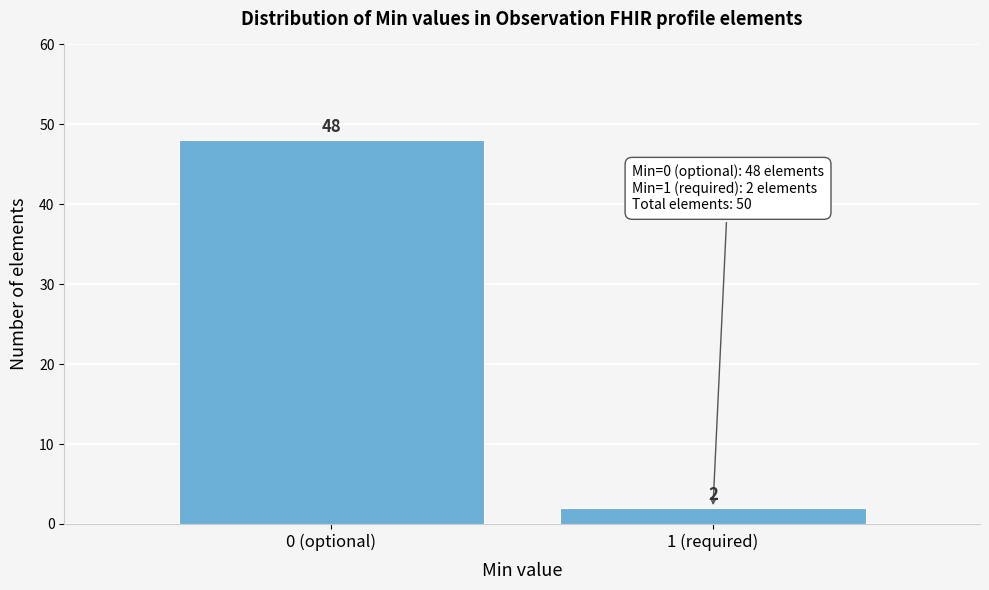

Reading left to right, list all the values displayed in this chart.

48	2